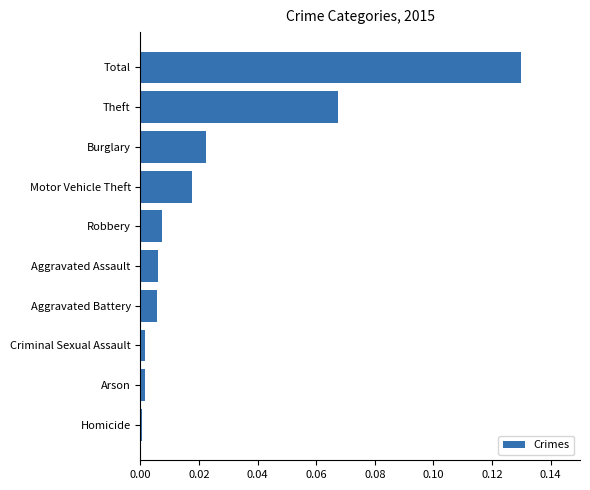

Is it true that the value at Arson is 0.0?

True